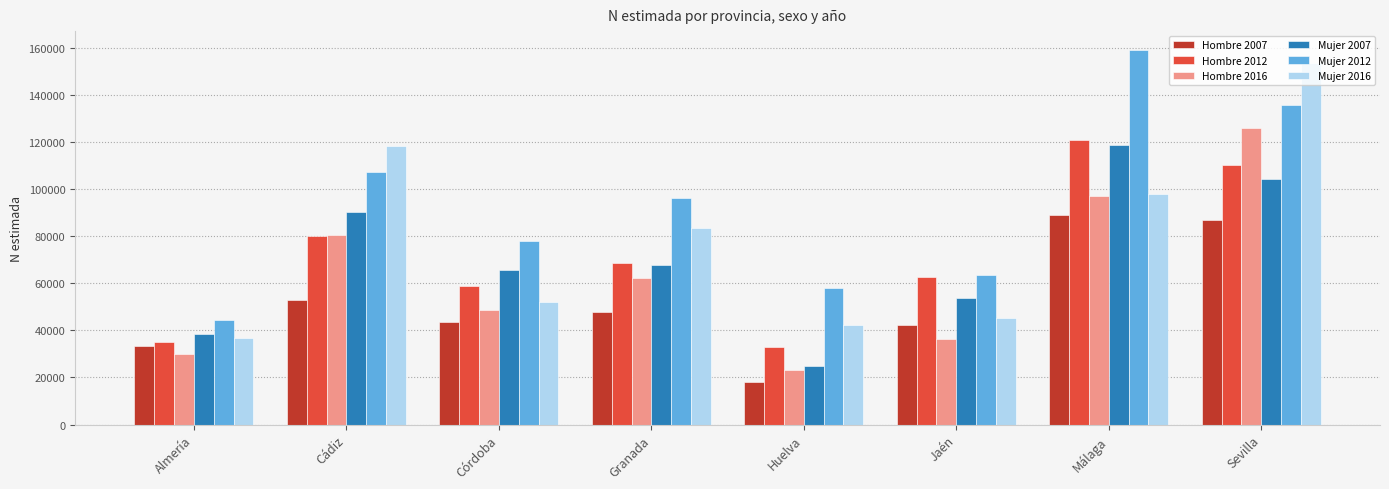

List the series in order of their peak value, lowest first.

Hombre 2007, Mujer 2007, Hombre 2012, Hombre 2016, Mujer 2016, Mujer 2012